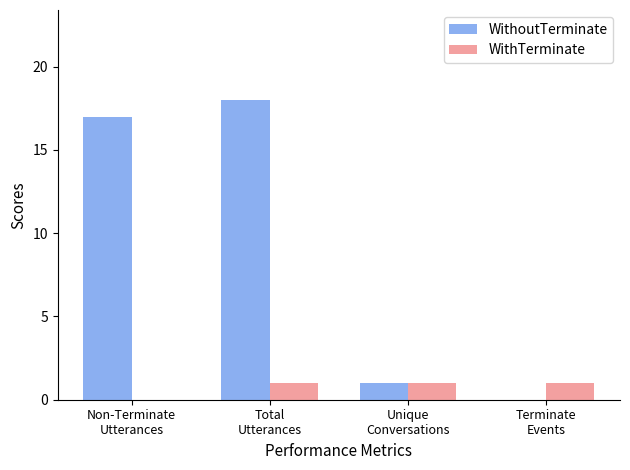

Which series has the largest total across all categories?

WithoutTerminate